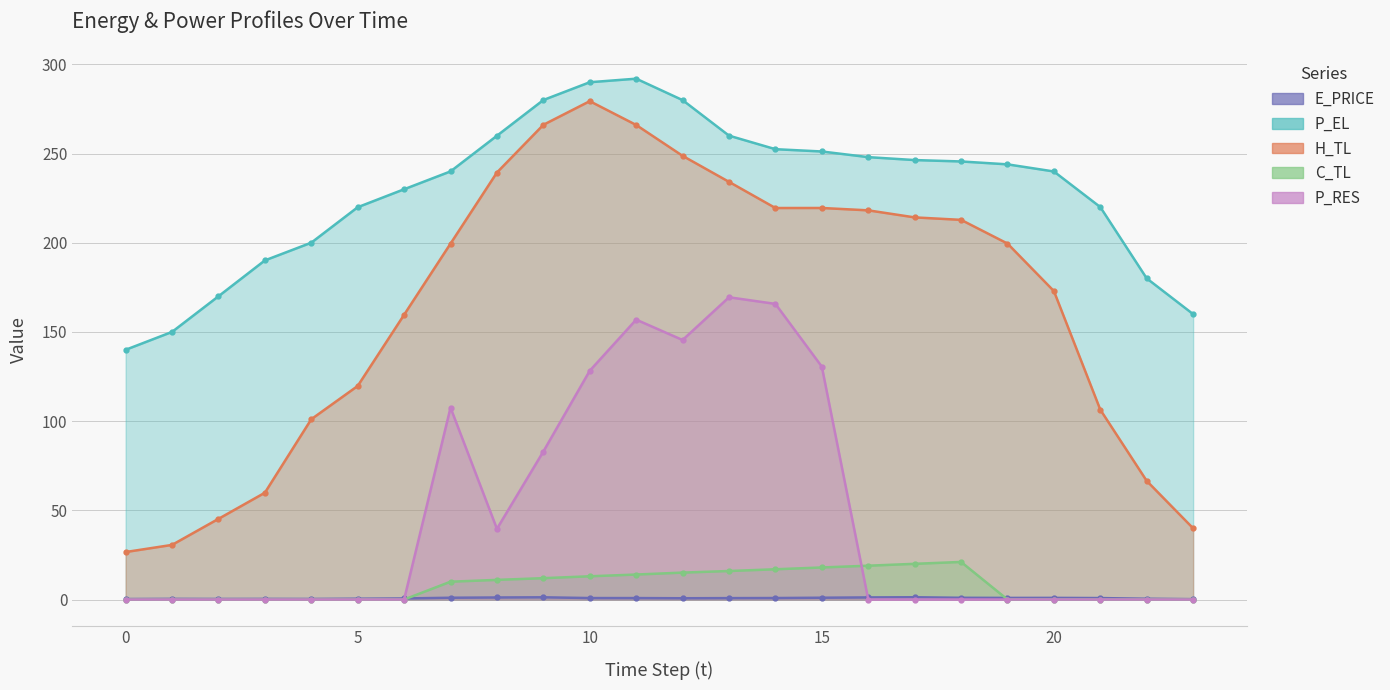

True or false: C_TL and P_EL intersect in this chart.

False